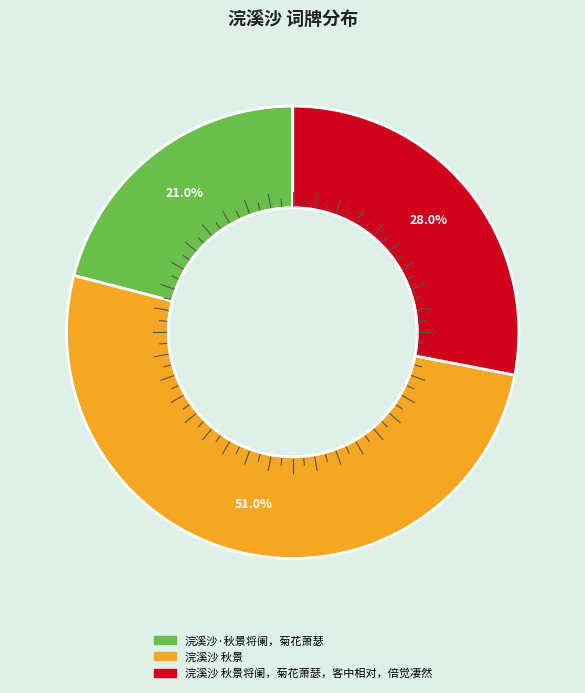

Does any single category account for the majority?

Yes